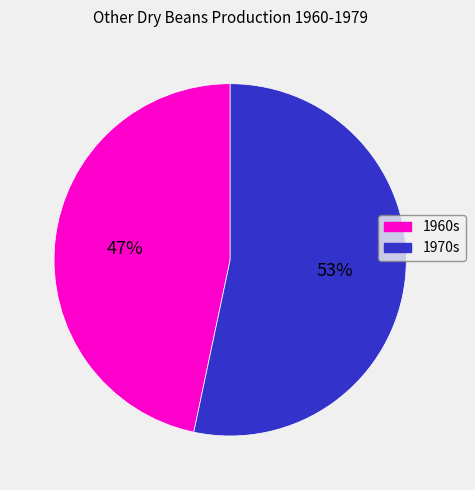

Does any single category account for the majority?

Yes